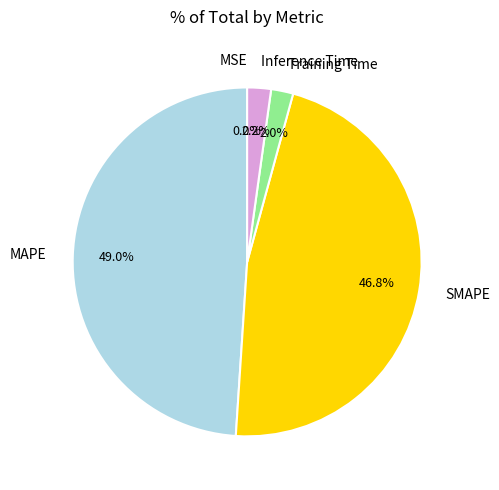

The MAPE slice represents 49% of the pie. True or false?

True